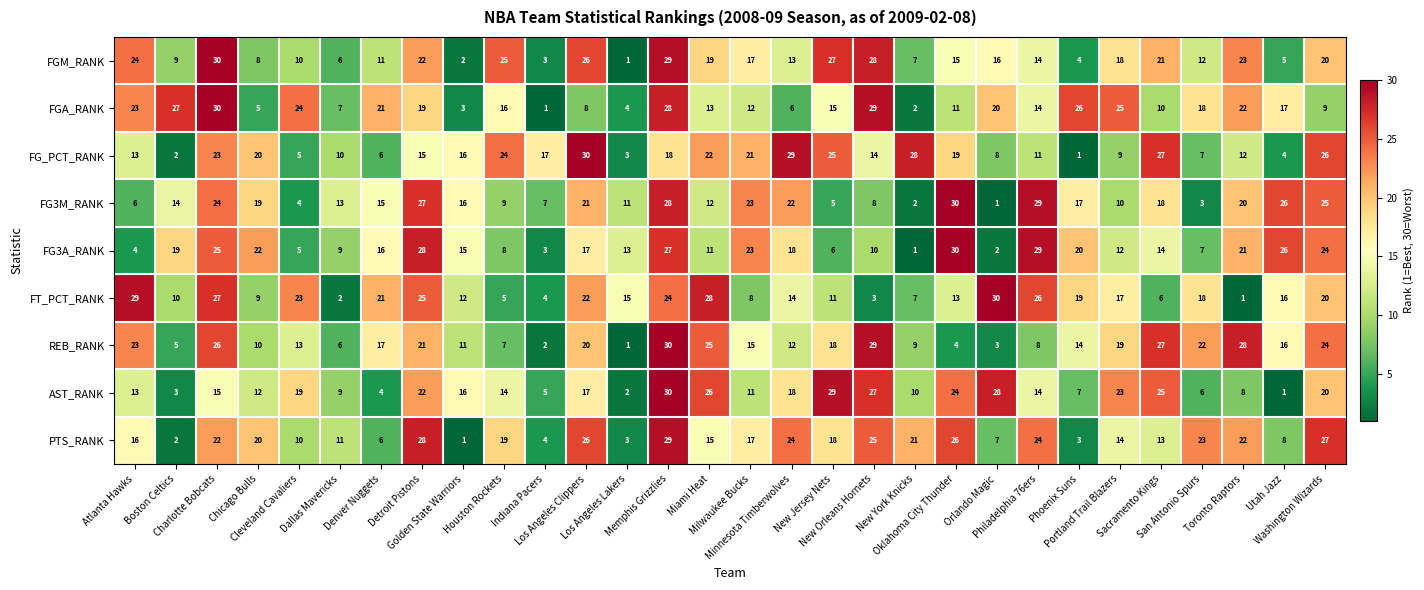

What is the average value of the FG3A_RANK series?

16